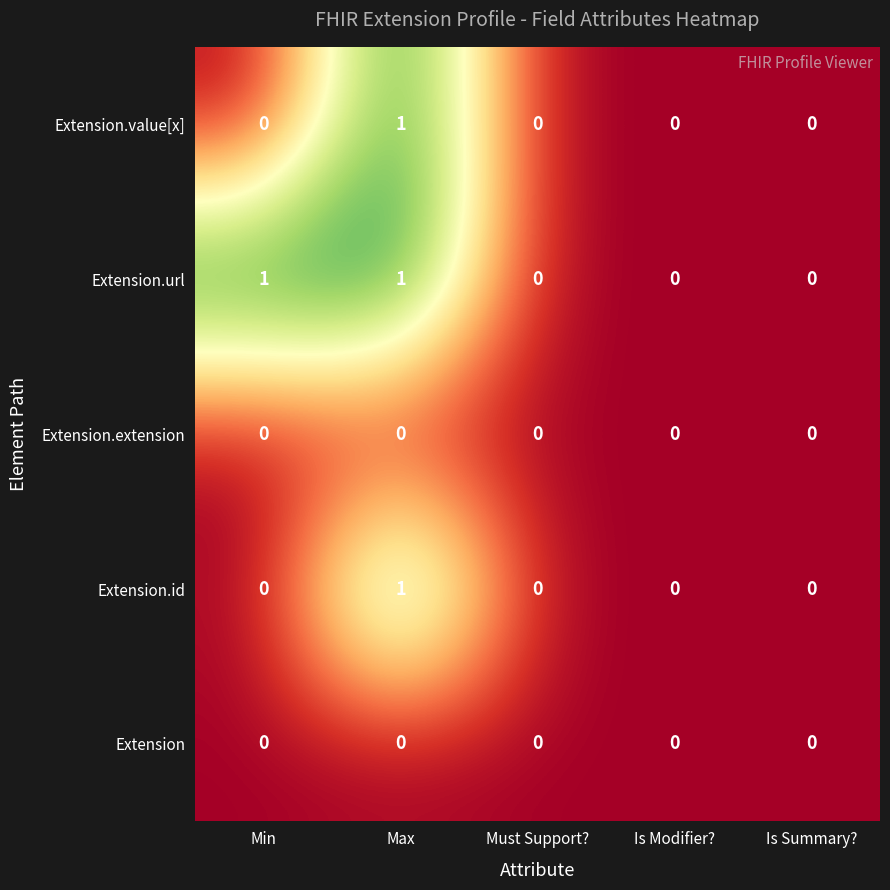

How many Extension.id values are between 0 and 1?

5